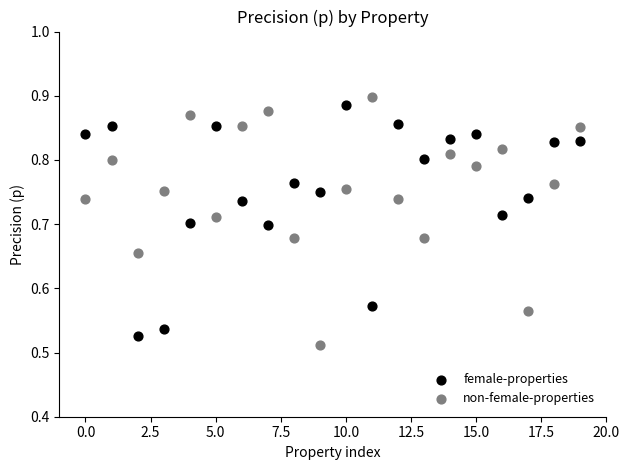

Which series has the widest spread of Y values?

non-female-properties